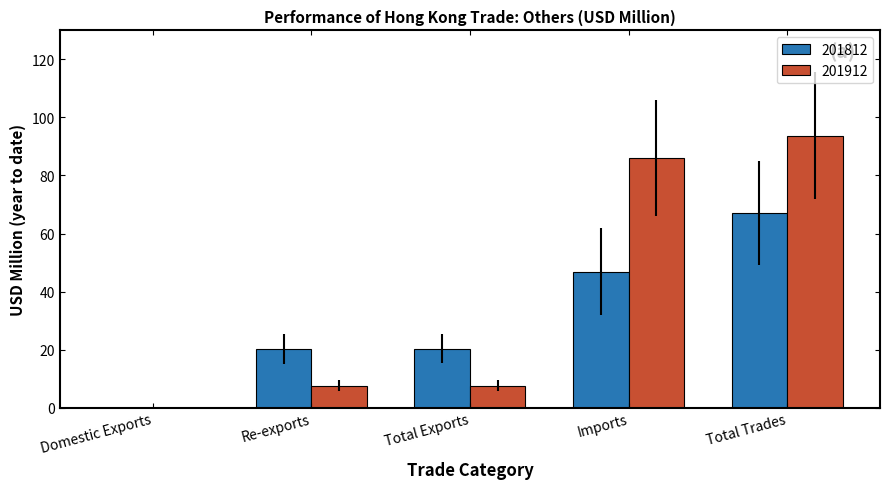

Which series has the largest total across all categories?

201912